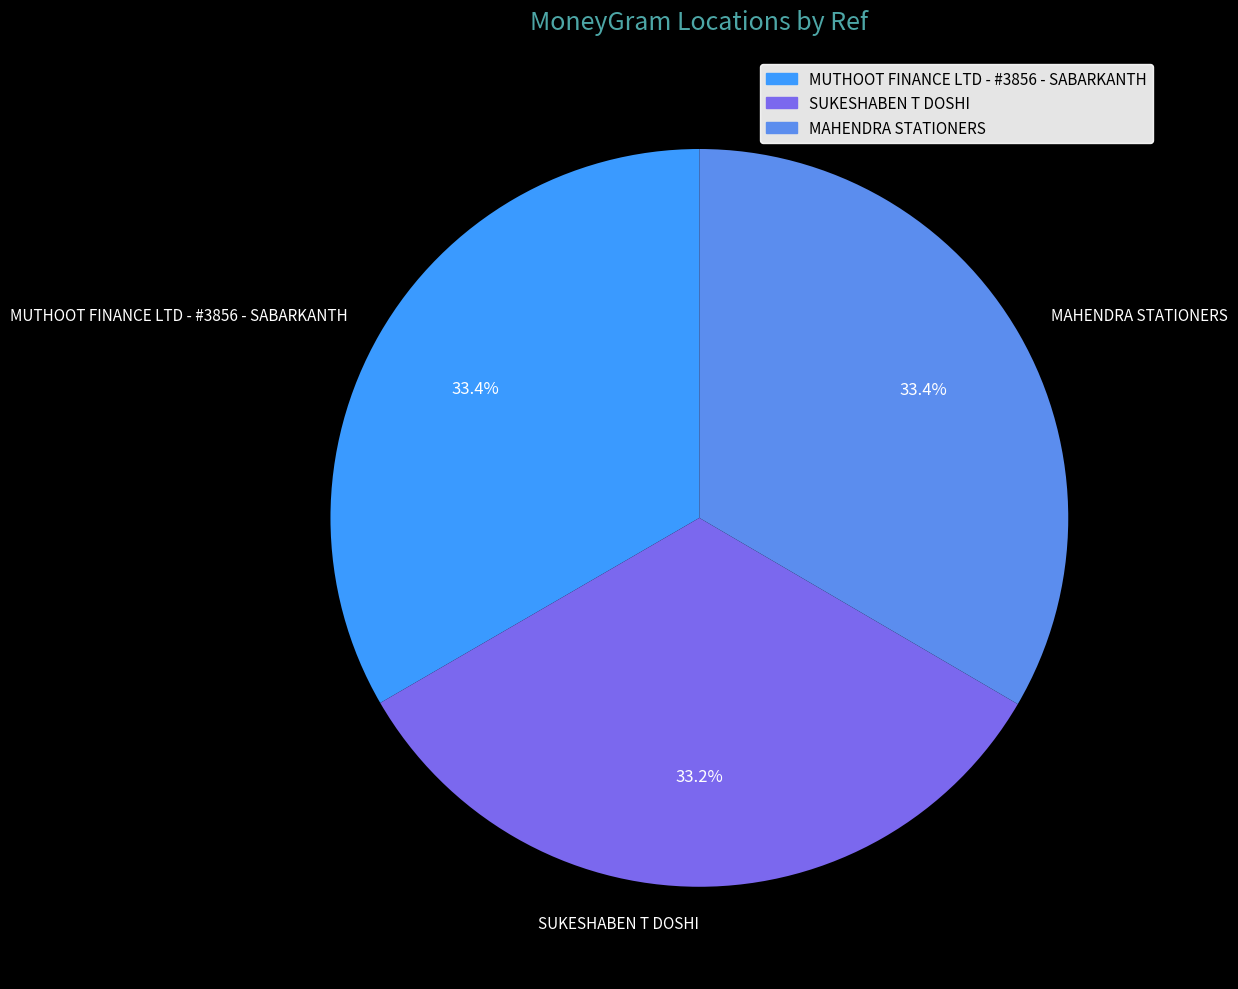

To the nearest percent, what is the average slice percentage?

33%